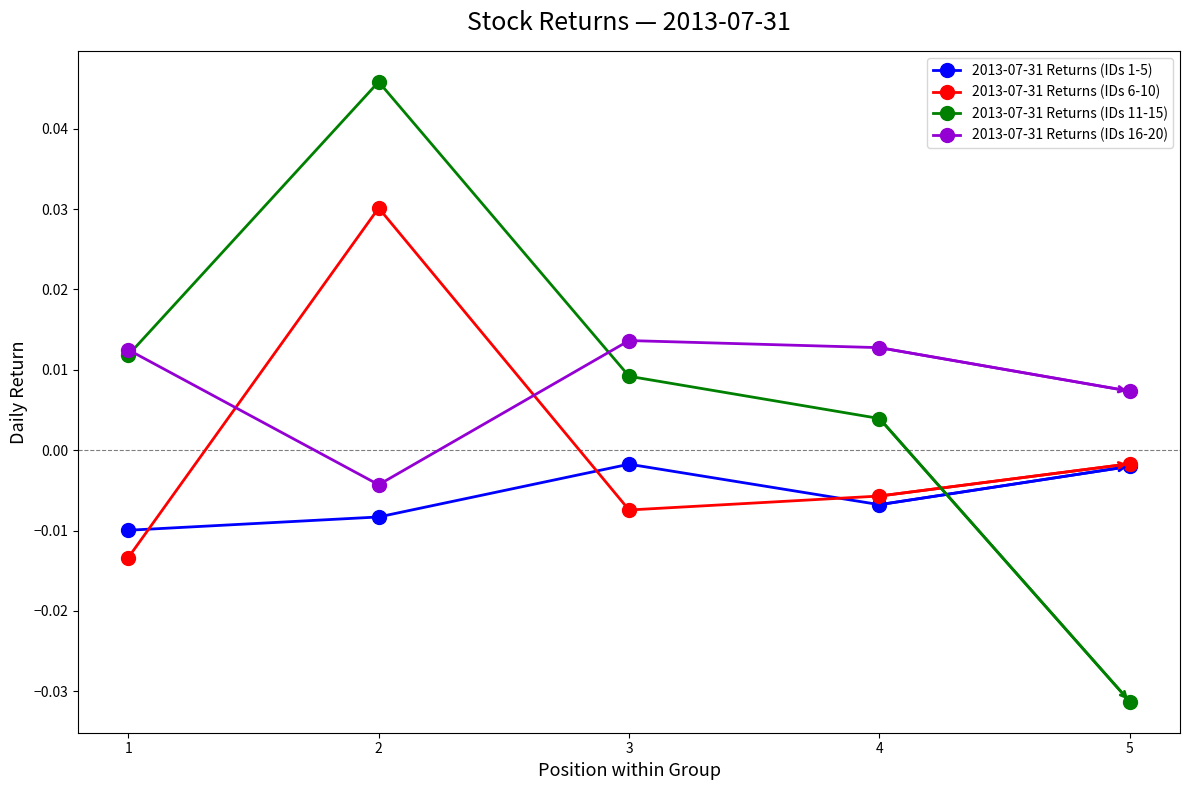

Between 4 and 5, which series saw the biggest shift?

2013-07-31 Returns (IDs 11-15)